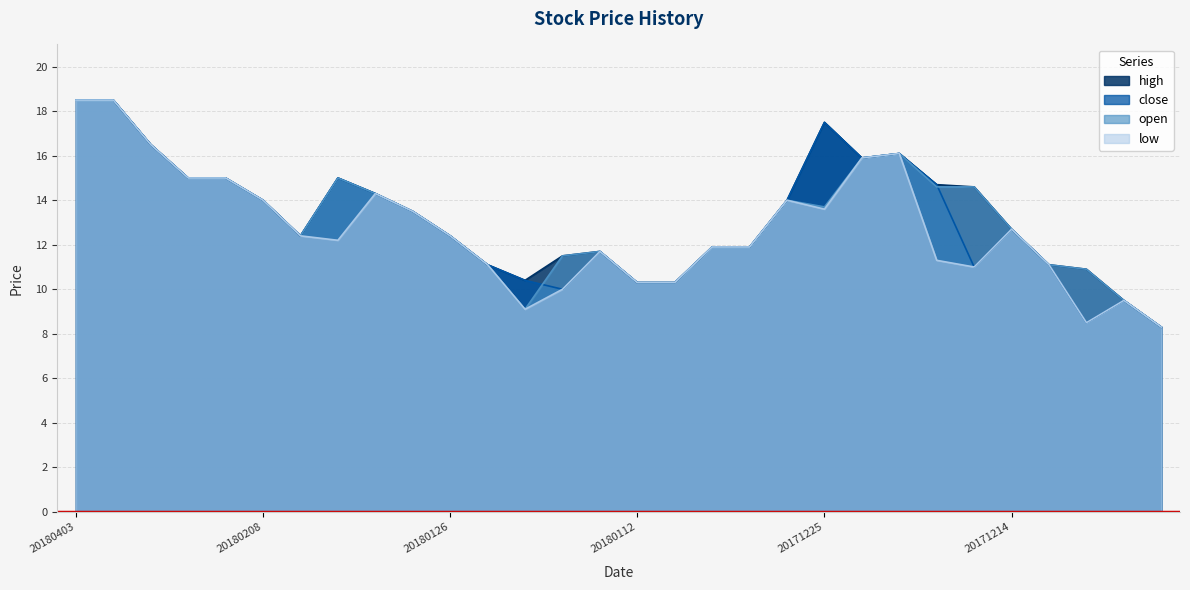

At which category is the sum across all series the highest?

20180403